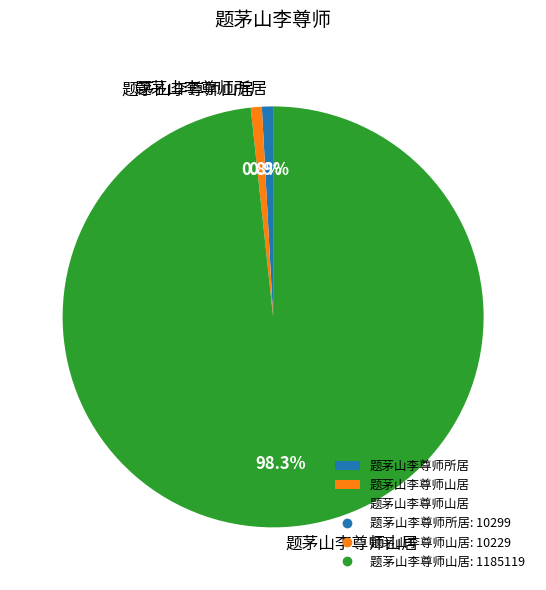

Is there any slice that represents more than half of the pie?

Yes